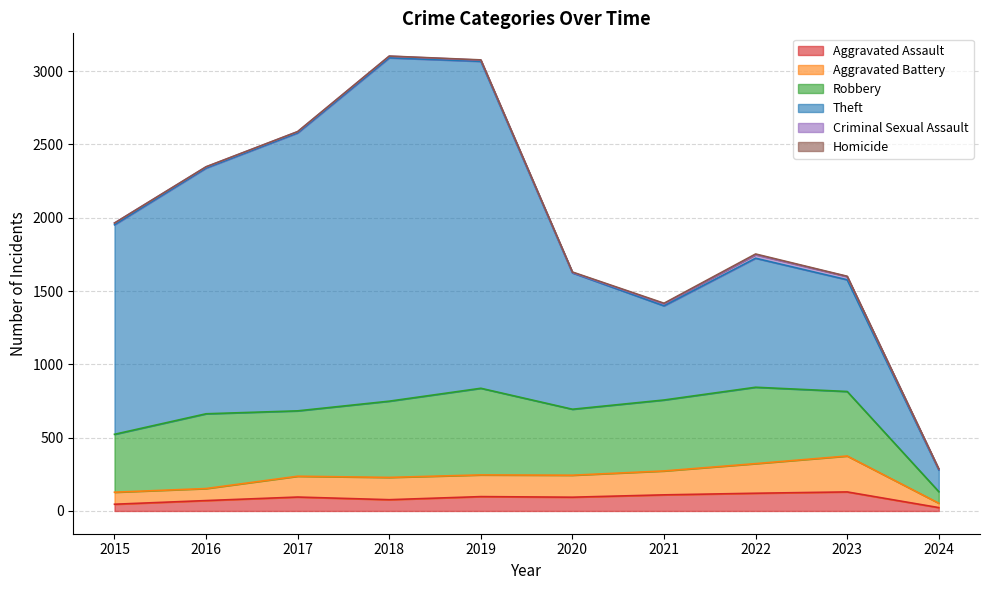

Is the value of Criminal Sexual Assault at 2023 greater than the value of Theft at 2015?

No